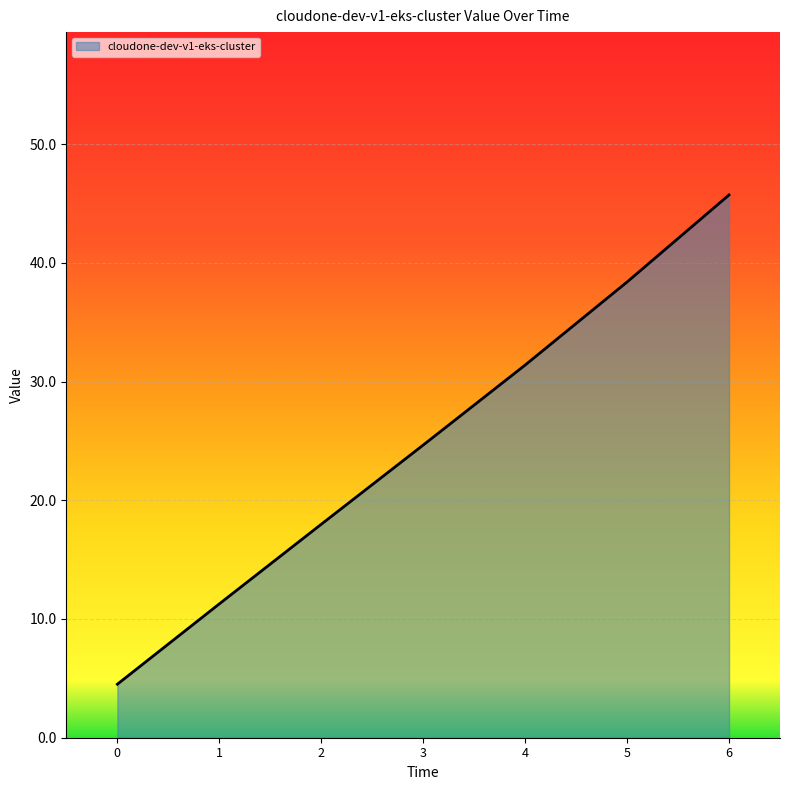

Reading left to right, extract all data points from this chart.

4.5	11.3	18.0	24.6	31.4	38.4	45.7